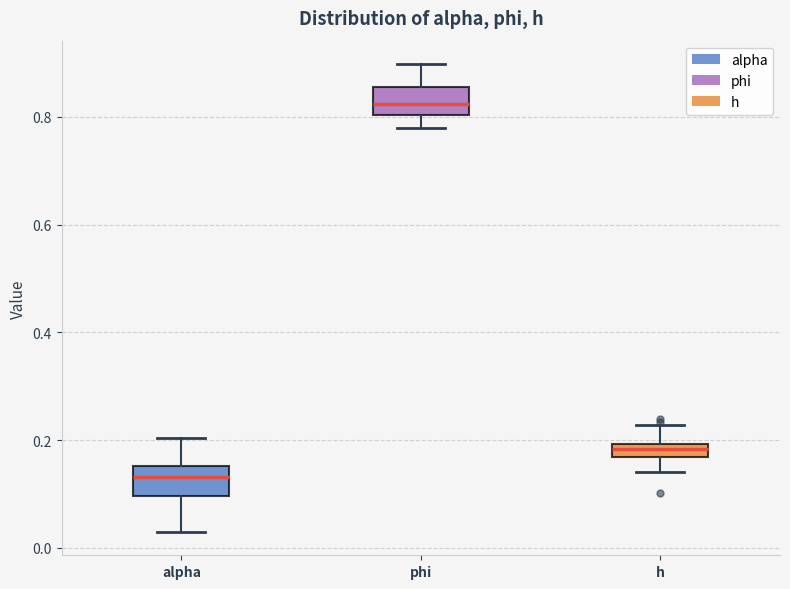

Which box's median line is the highest?

phi